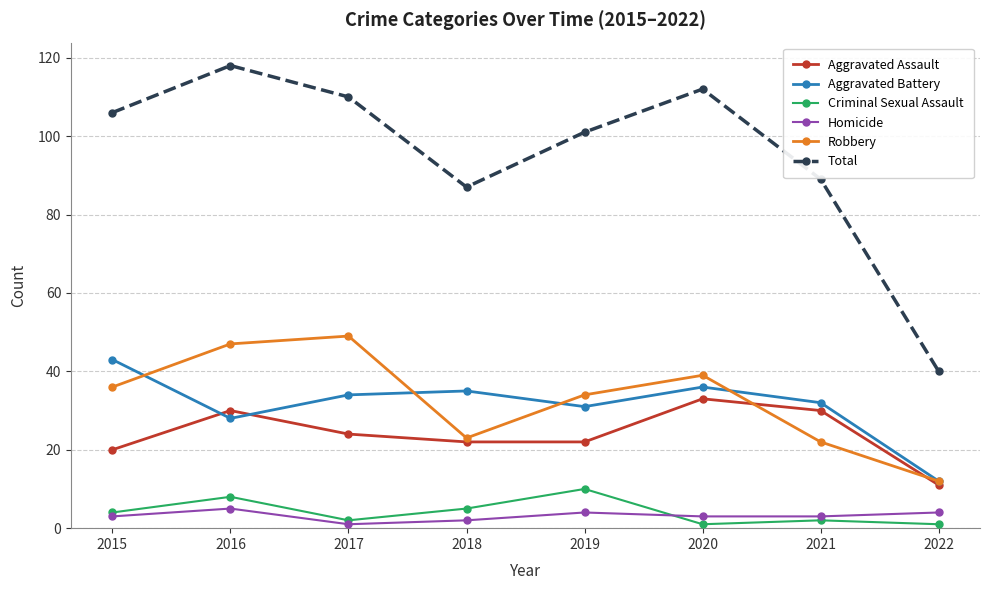

True or false: Robbery has a value of 23 at 2020.

False